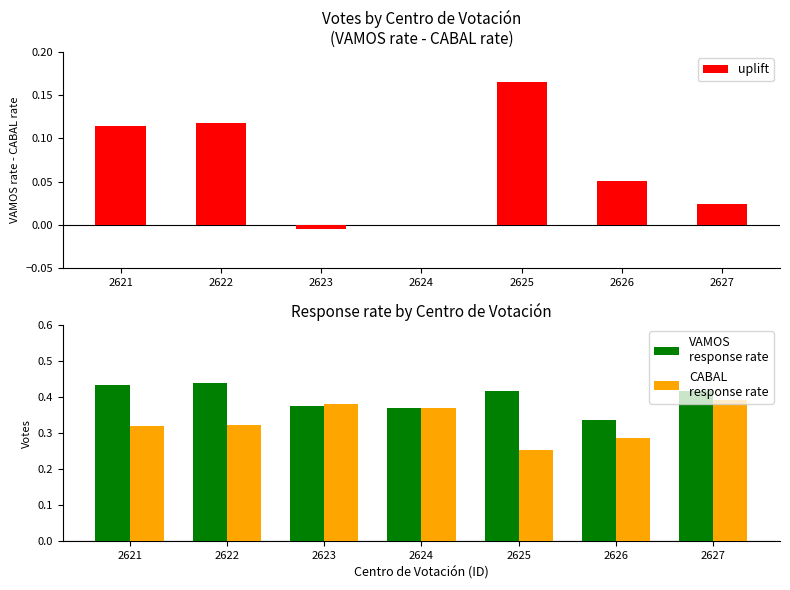

What is the sum of the CABAL
response rate values at 2627 and 2625?

0.6